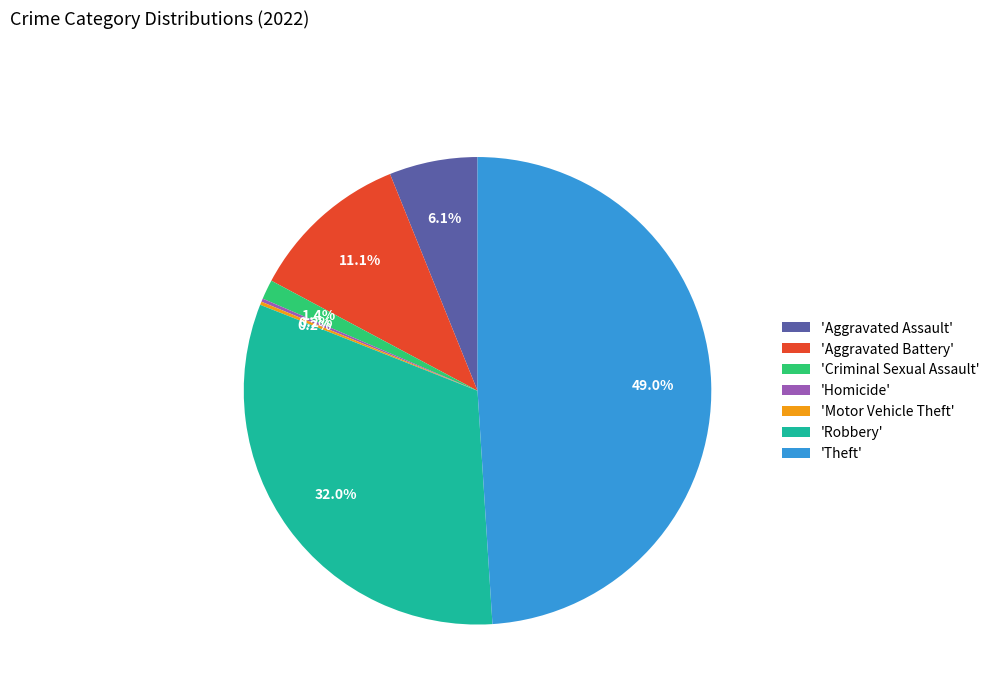

Is there a majority slice in this chart?

No